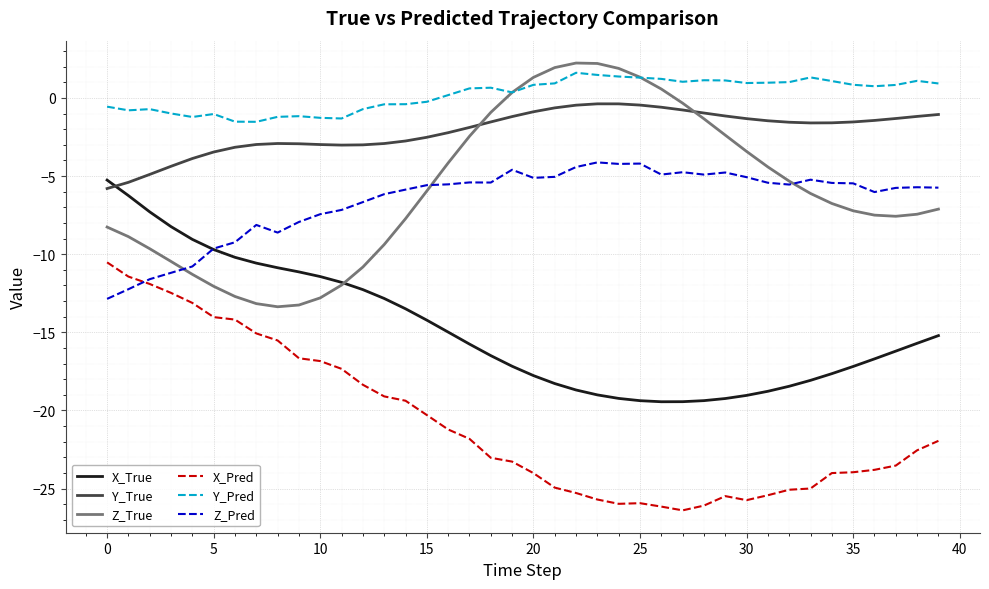

How many times do X_True and Z_Pred cross each other?

1